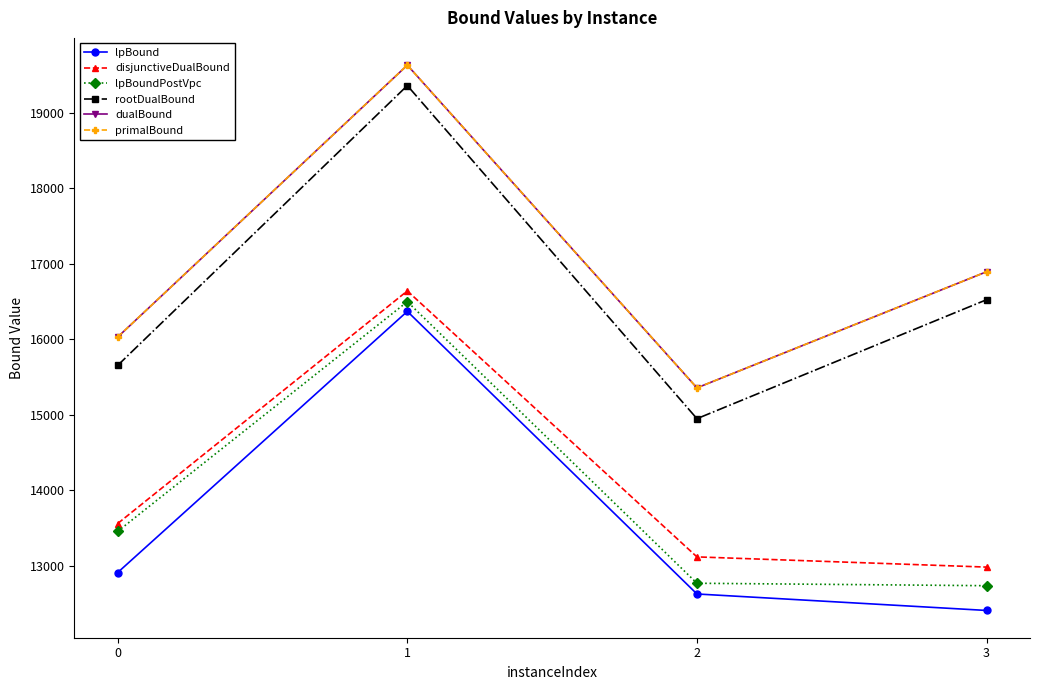

The value of primalBound at 2 is 26792.6. True or false?

False